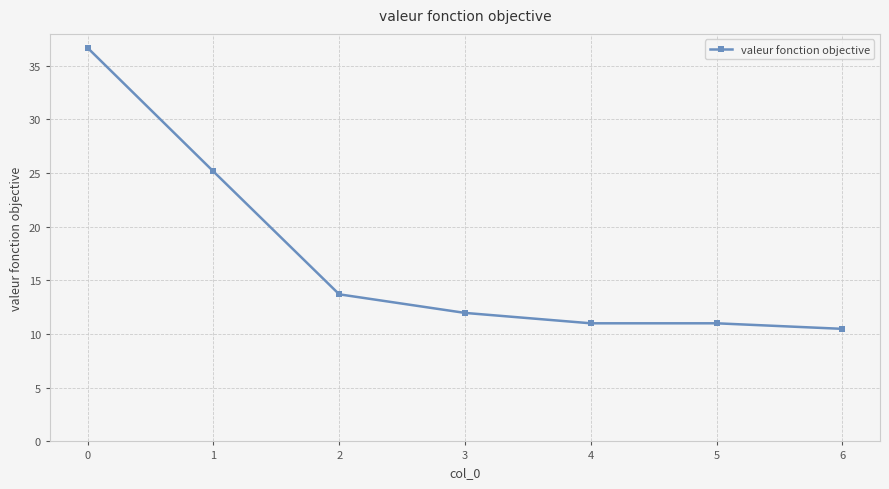

Read the value at 3.

12.0